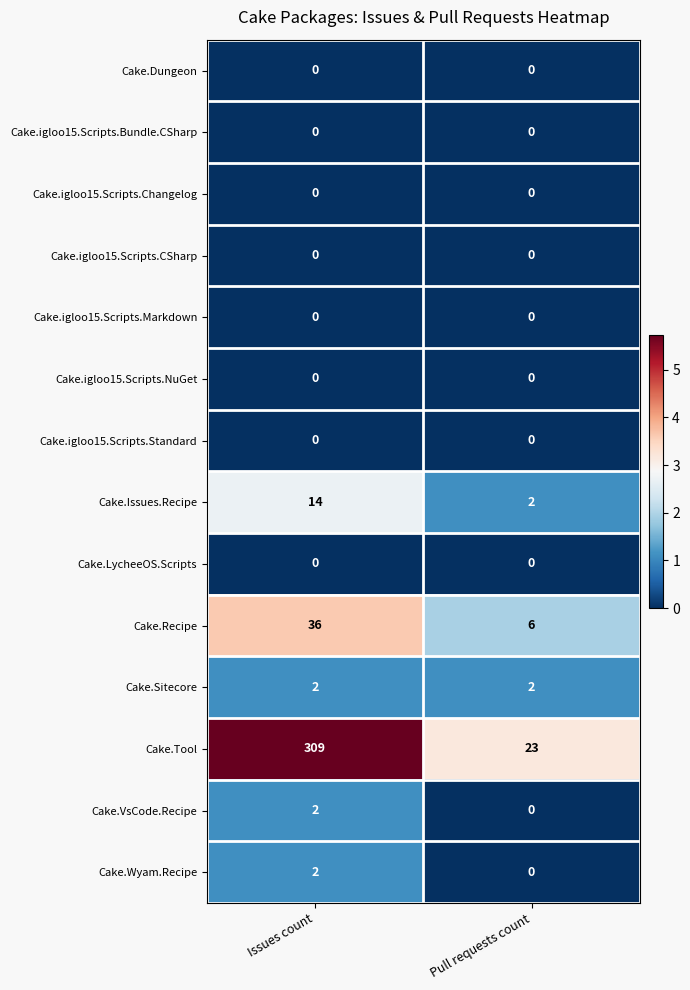

List the labels in order of Cake.Wyam.Recipe value, largest first.

Issues count, Pull requests count